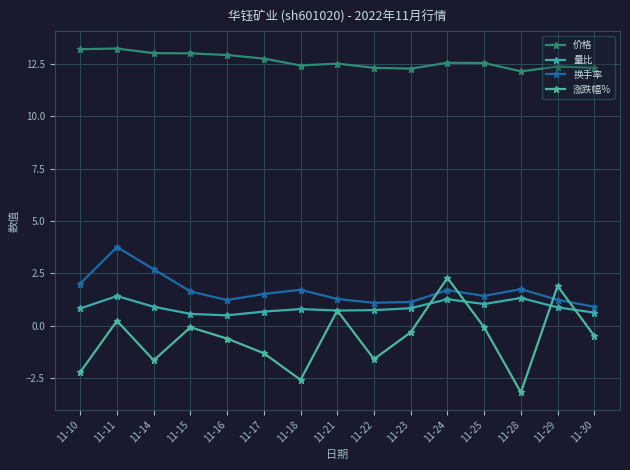

What is the difference between the highest and lowest values at 11-25?

12.6